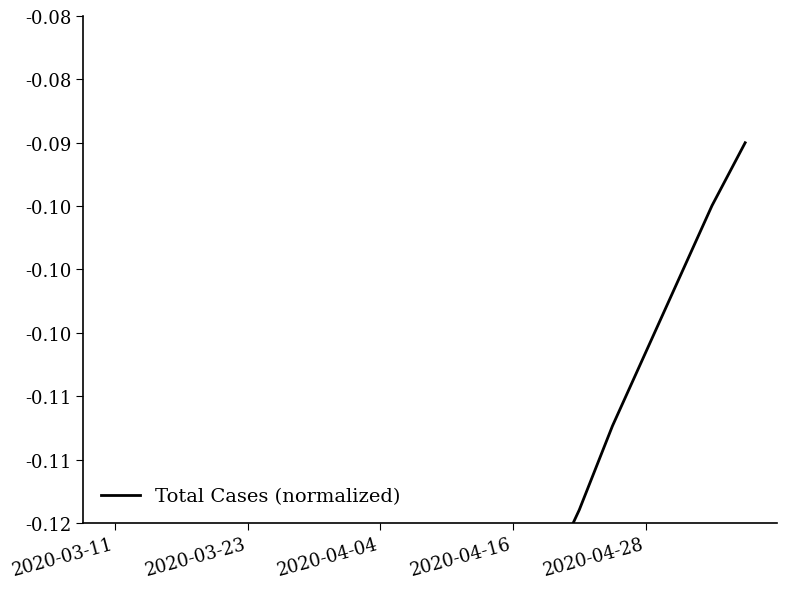

Reading left to right, extract all data points from this chart.

-0.2	-0.2	-0.2	-0.2	-0.2	-0.2	-0.2	-0.2	-0.2	-0.2	-0.1	-0.1	-0.1	-0.1	-0.1	-0.1	-0.1	-0.1	-0.1	-0.1